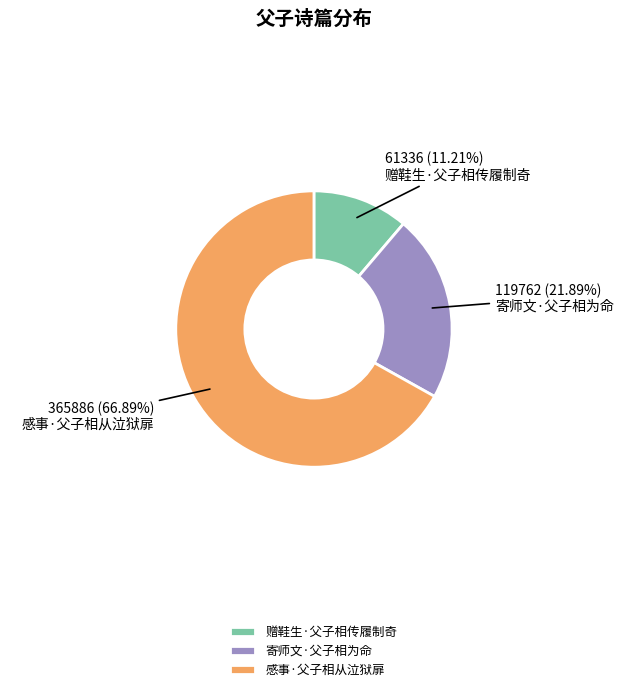

To the nearest percent, what is the difference between the 感事·父子相从泣狱扉 and 赠鞋生·父子相传履制奇 slice percentages?

56%